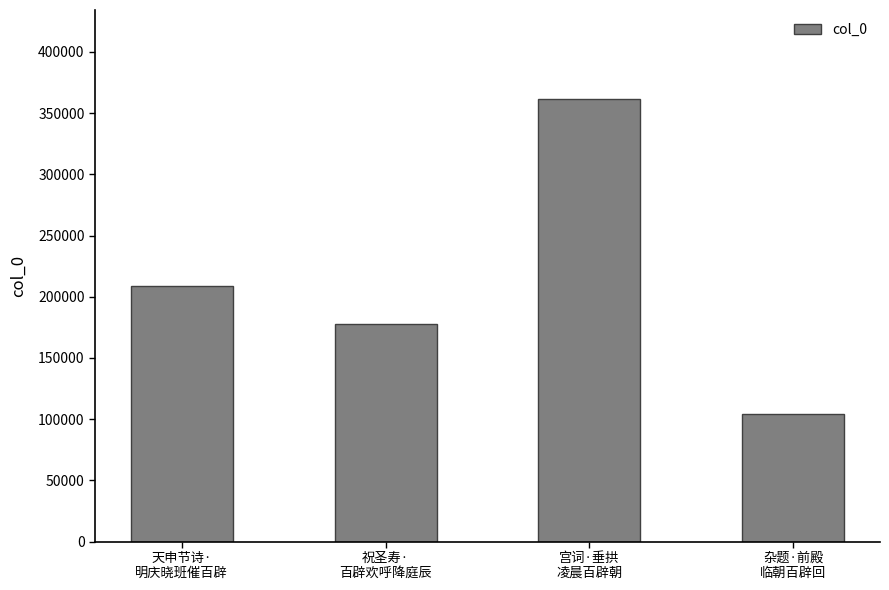

What position from the left is 天申节诗·
明庆晓班催百辟?

1